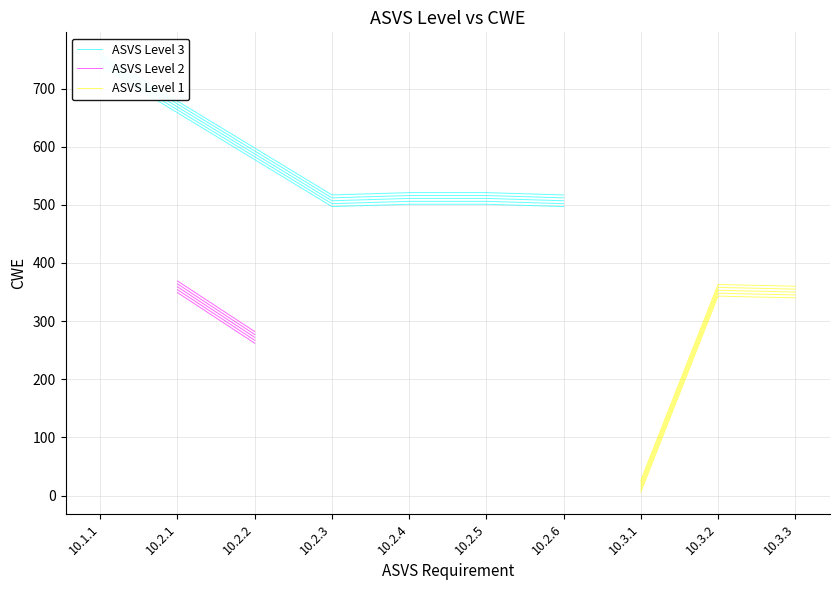

What is the difference between the maximum and minimum values?

733